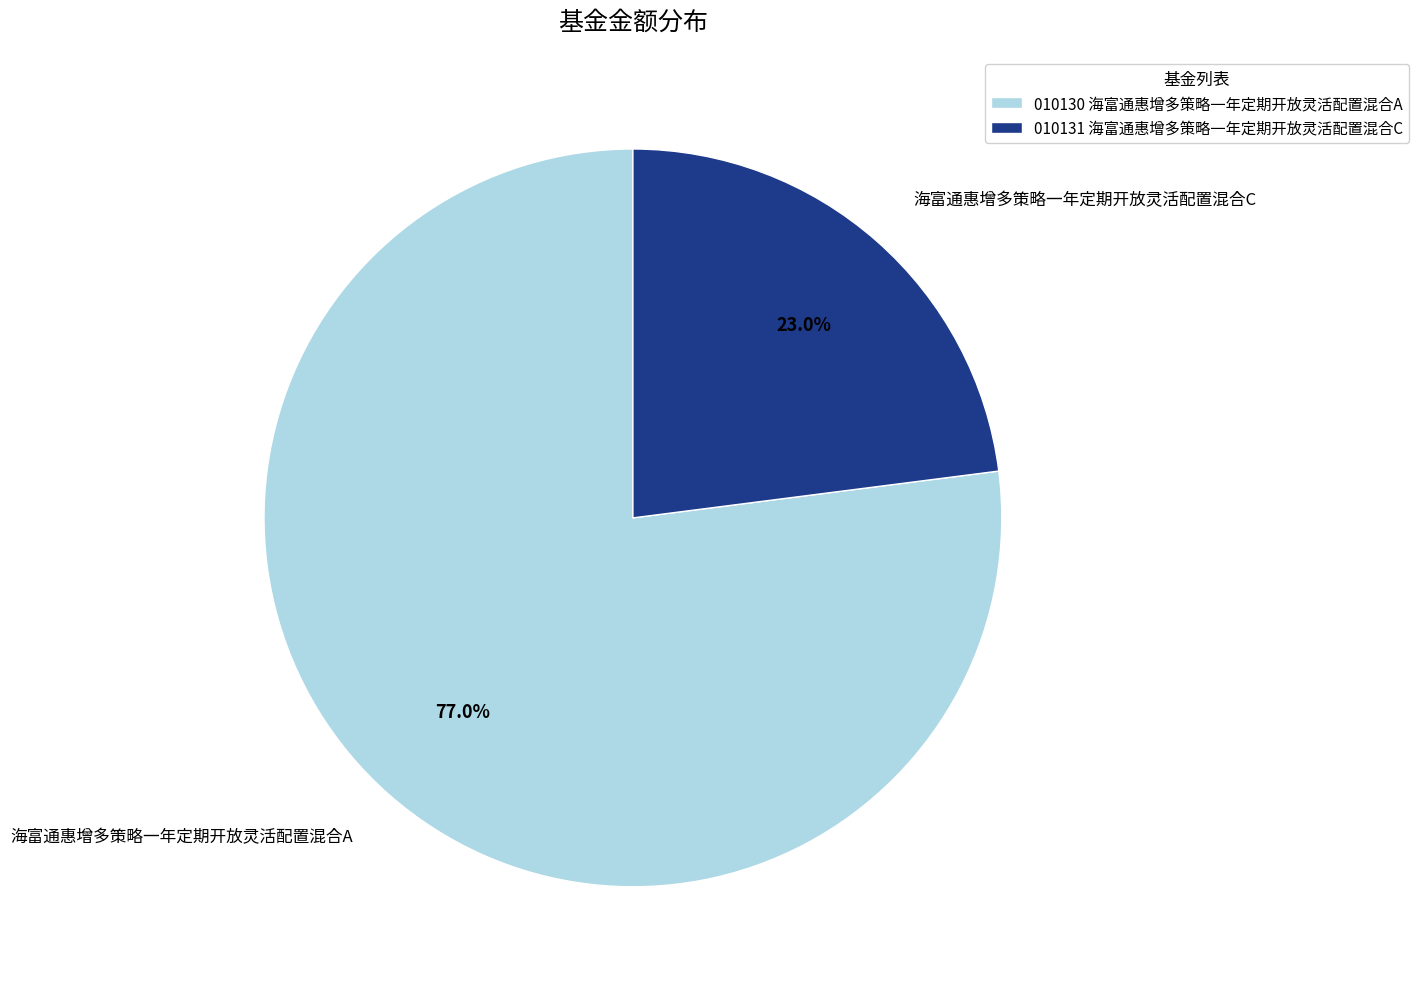

To the nearest percent, what percentage of the pie is 海富通惠增多策略一年定期开放灵活配置混合C?

23%